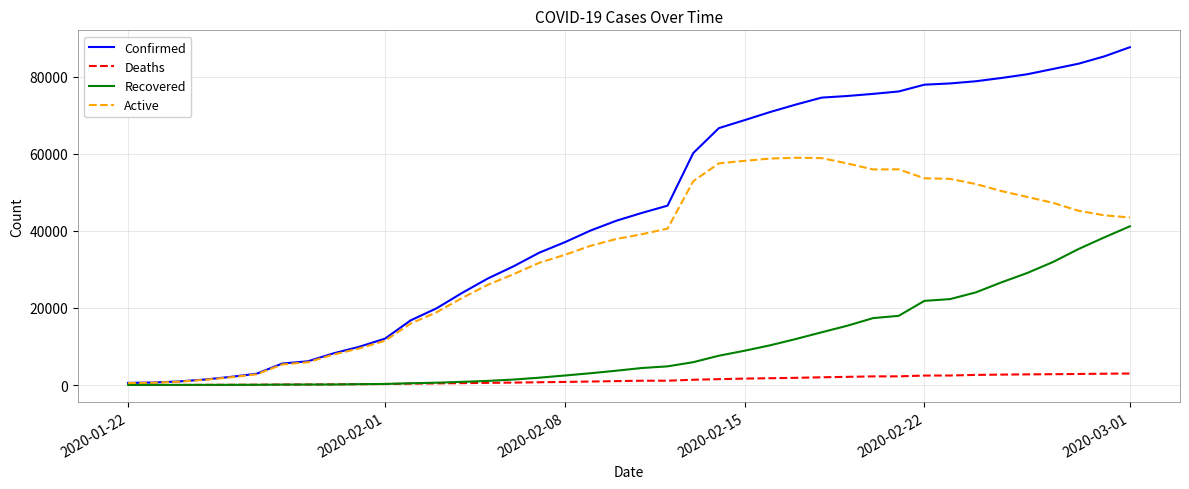

Rank the series by their average value, from highest to lowest.

Confirmed, Active, Recovered, Deaths